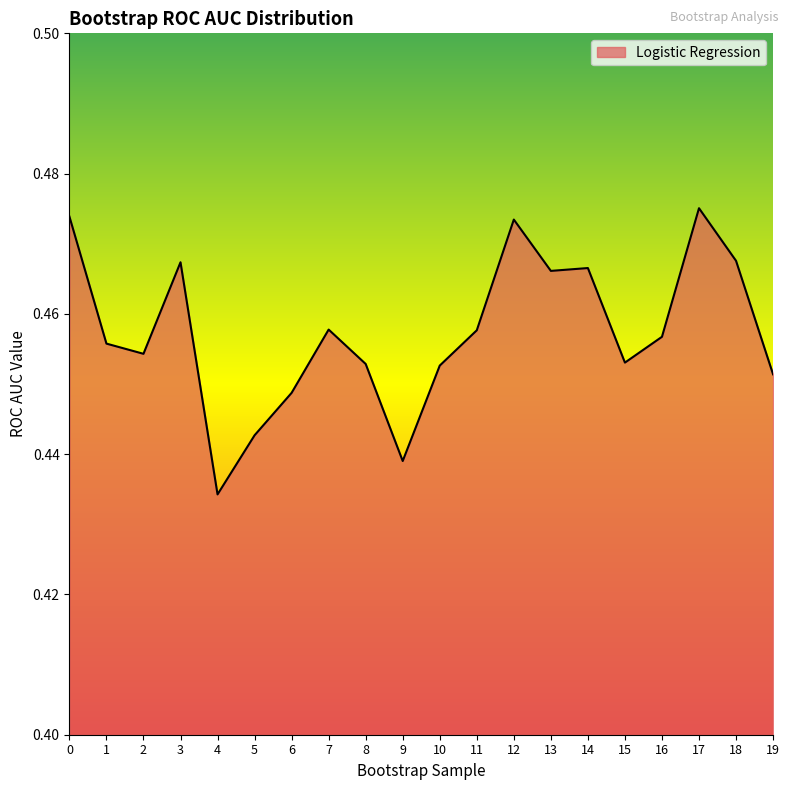

True or false: the data shows 0.7 at 18.

False